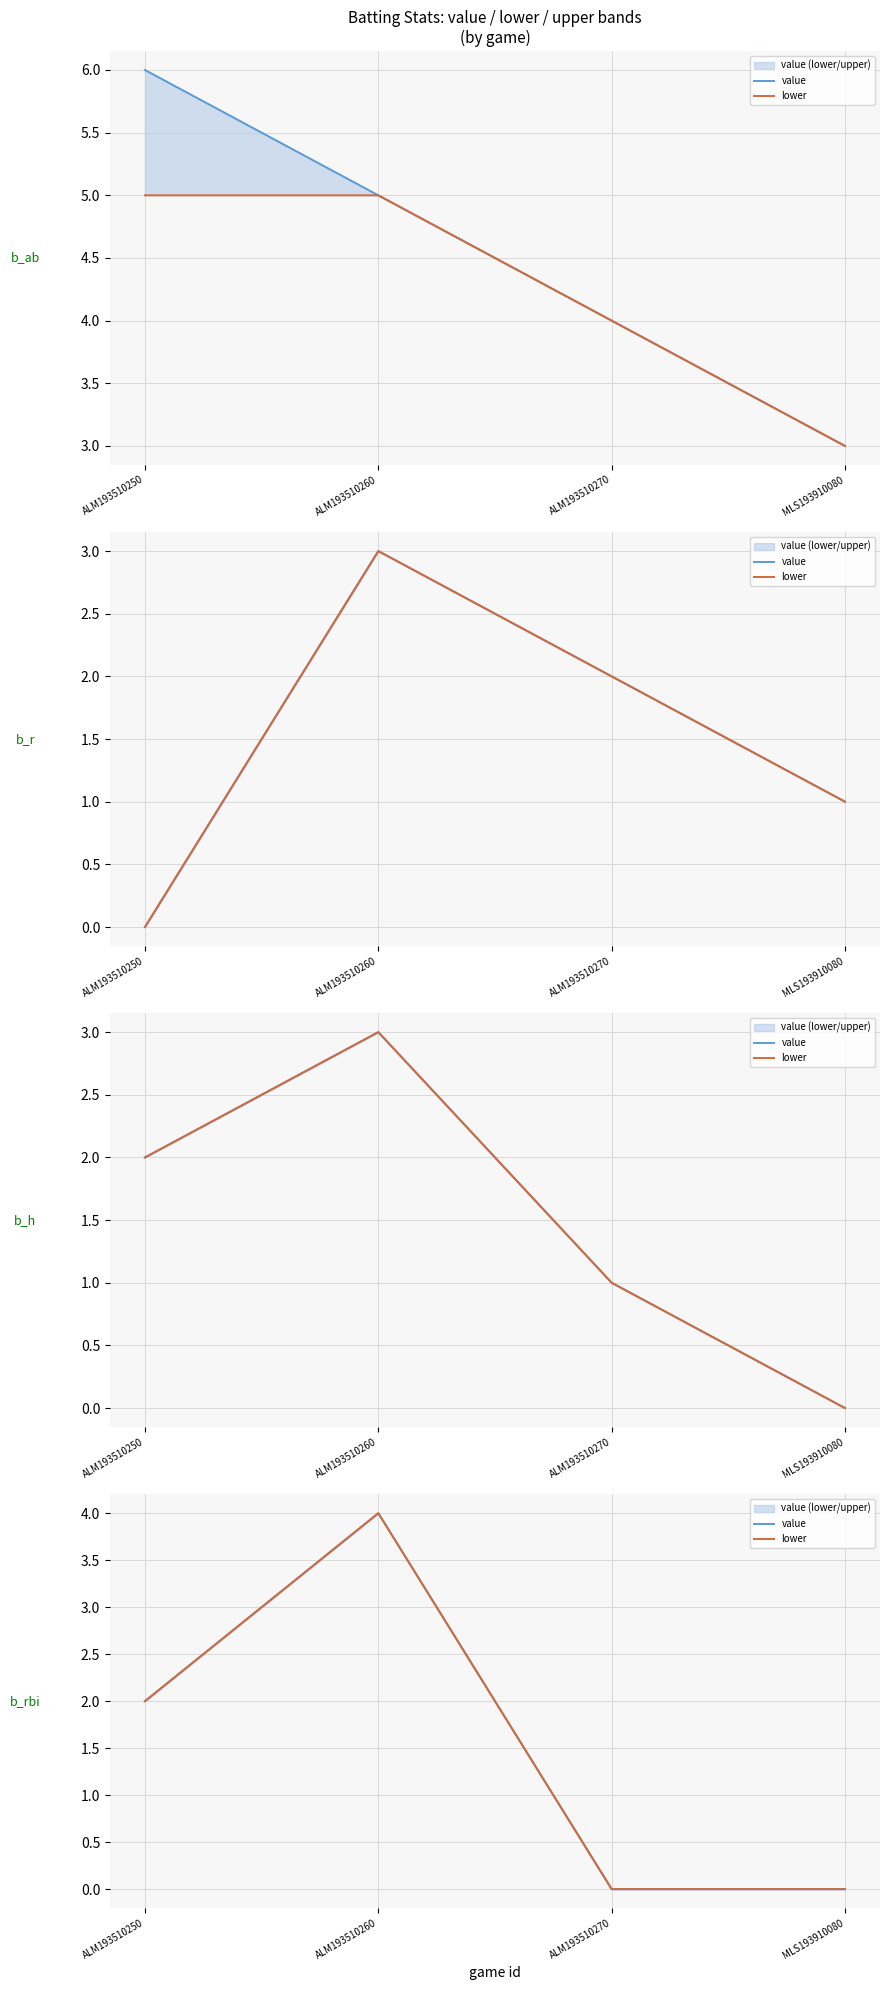

Reading right to left, extract all data points from this chart.

value: 0	0	4	2
lower: 0	0	4	2